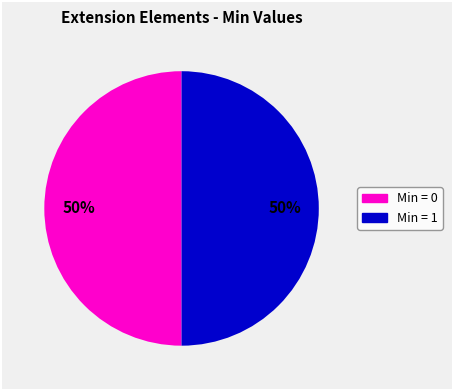

To the nearest percent, what is the average slice percentage?

50%